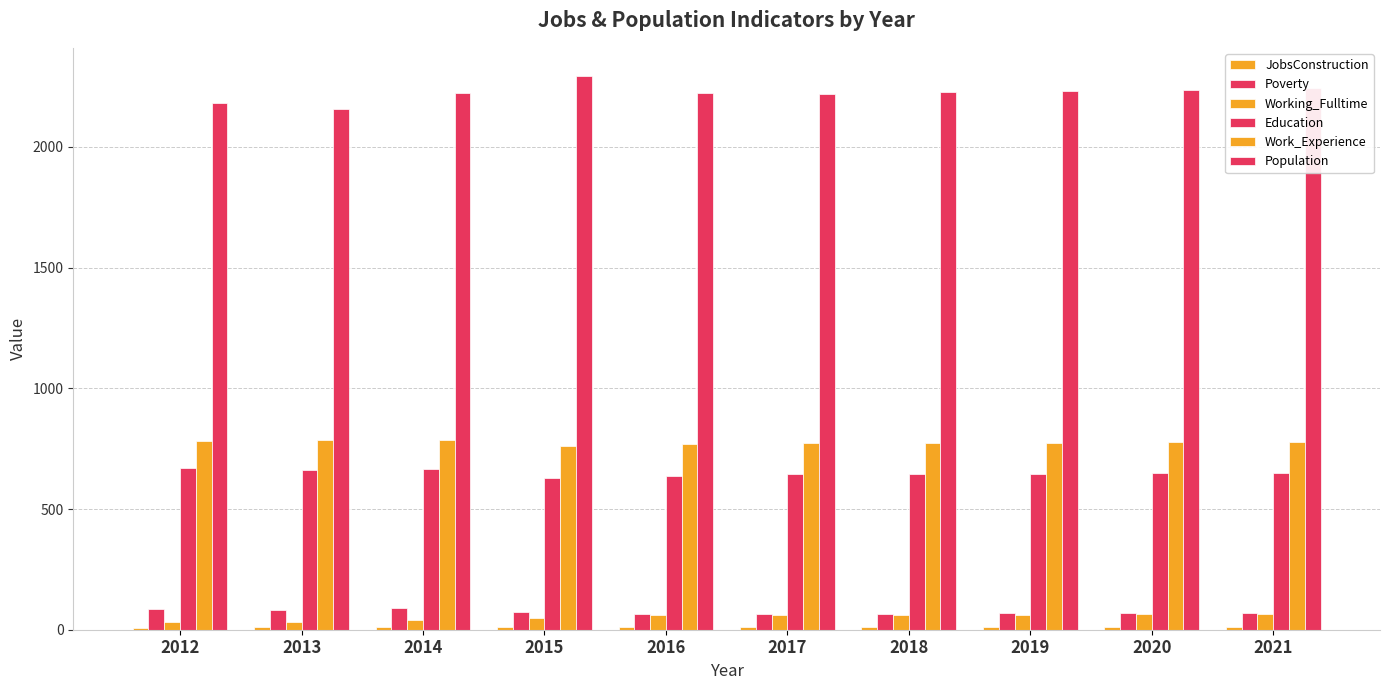

How many categories are shown in the chart?

10